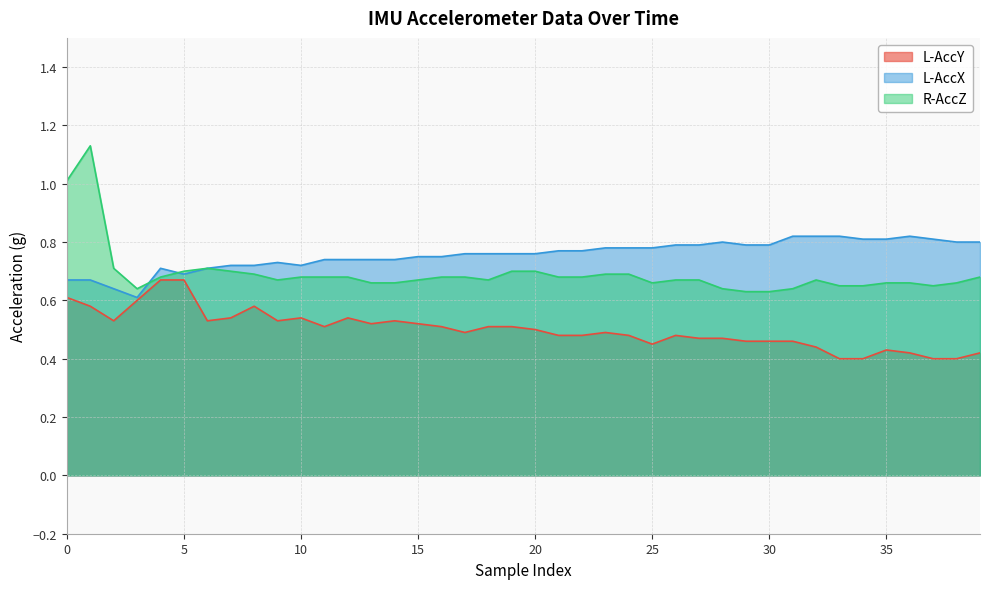

List the series in order of their peak value, highest first.

R-AccZ, L-AccX, L-AccY